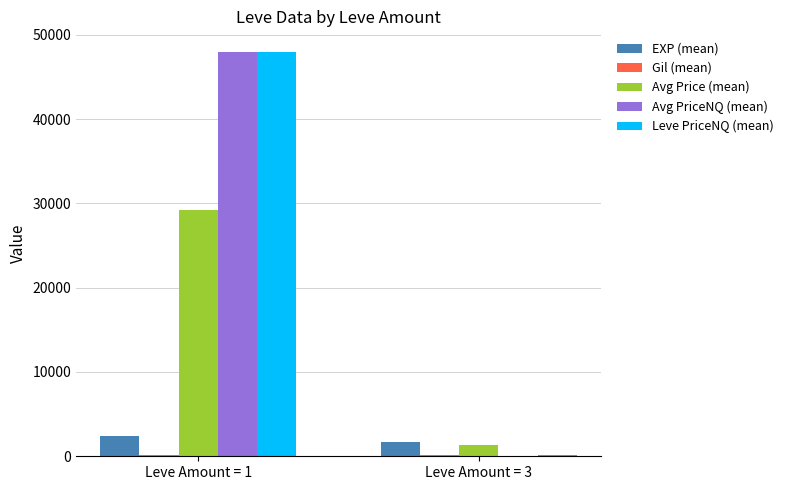

At which category does the chart reach its peak across all series?

Leve Amount = 1